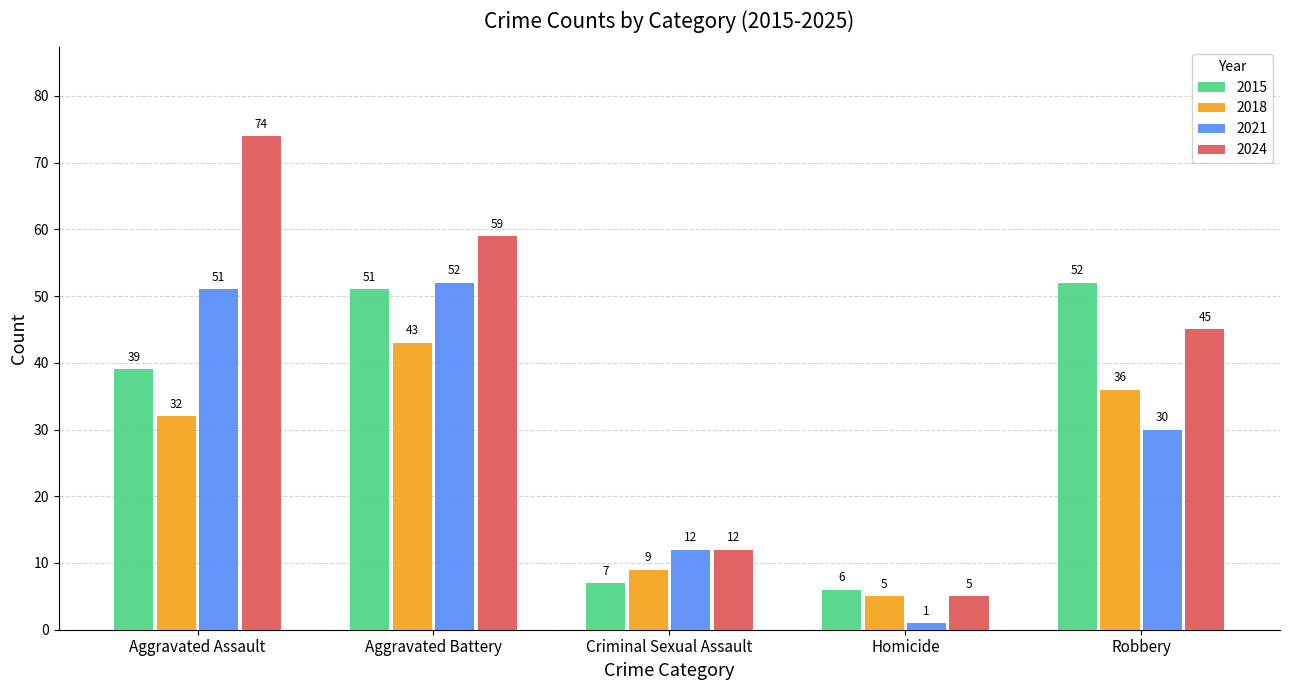

Rank the series at Robbery from highest to lowest value.

2015, 2024, 2018, 2021